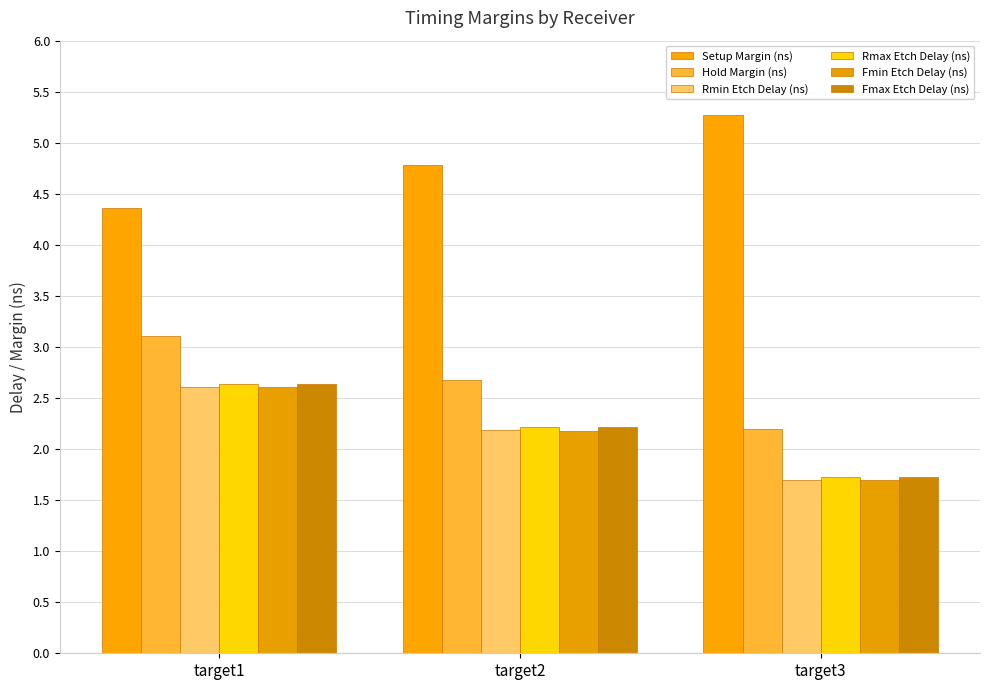

Reading left to right, list all the values displayed in this chart.

Setup Margin (ns): target1=4.4	target2=4.8	target3=5.3
Hold Margin (ns): target1=3.1	target2=2.7	target3=2.2
Rmin Etch Delay (ns): target1=2.6	target2=2.2	target3=1.7
Rmax Etch Delay (ns): target1=2.6	target2=2.2	target3=1.7
Fmin Etch Delay (ns): target1=2.6	target2=2.2	target3=1.7
Fmax Etch Delay (ns): target1=2.6	target2=2.2	target3=1.7